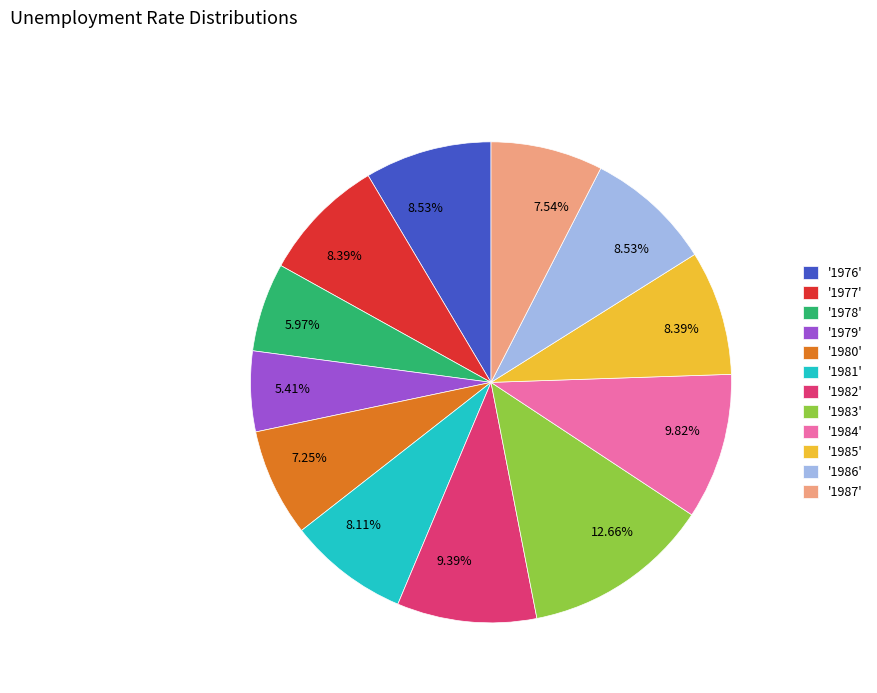

What is the ratio of the value at '1977' to the value at '1982'?

0.9